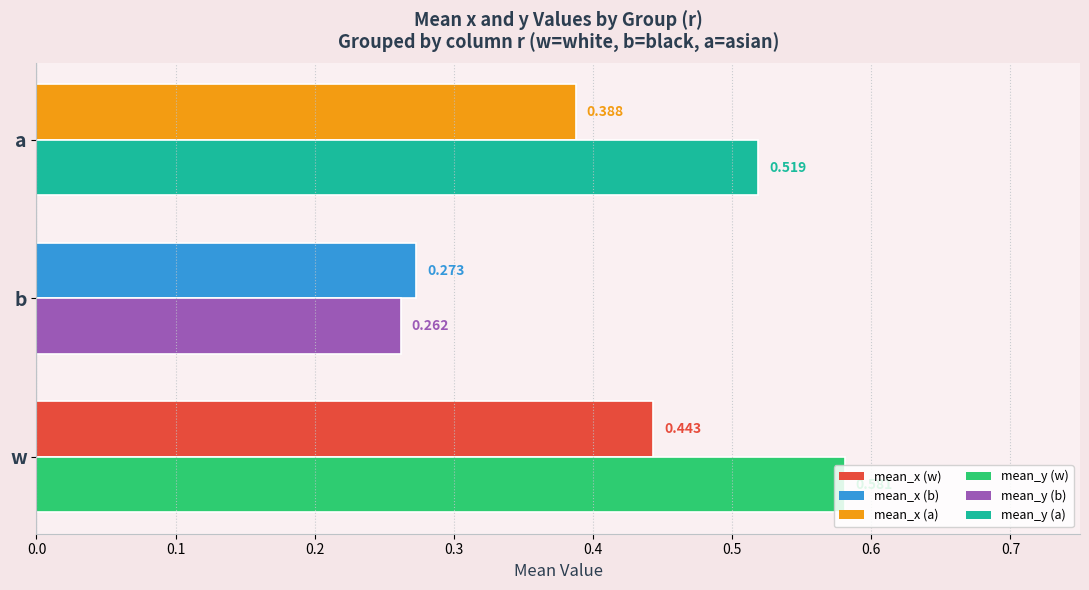

At which category is the sum across all series the highest?

w